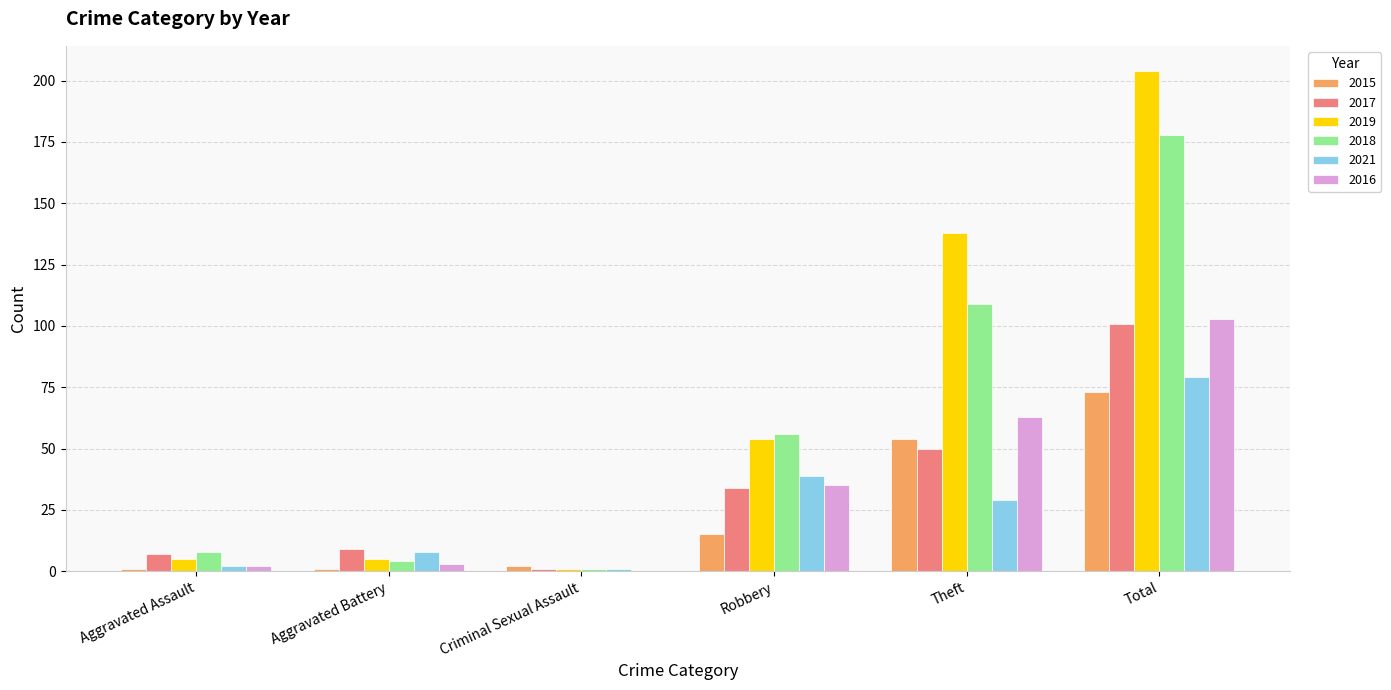

What is the sum of the 2018 values at Criminal Sexual Assault and Aggravated Battery?

5